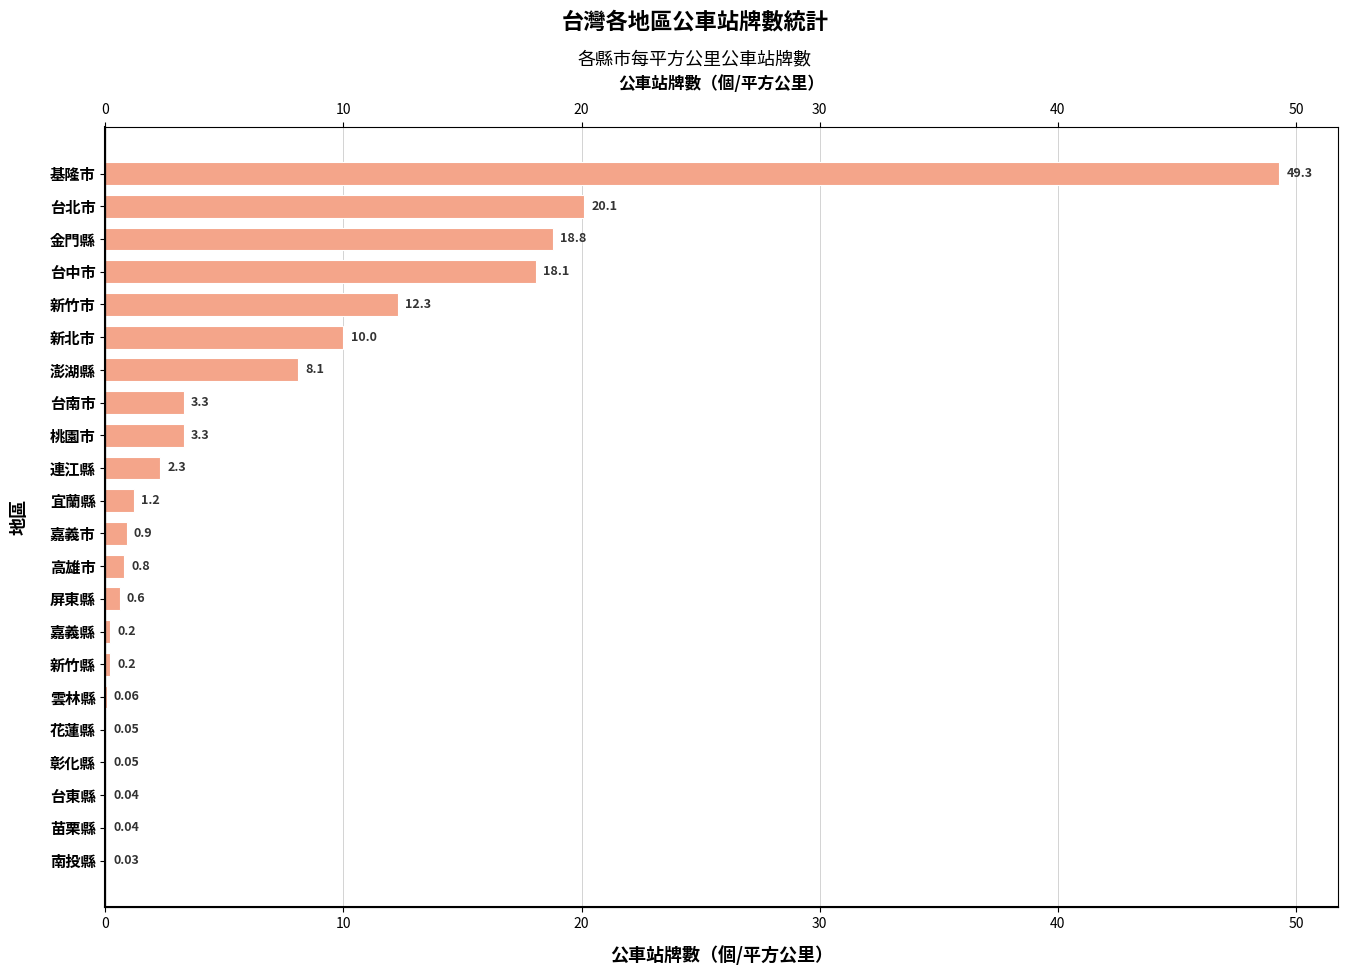

Does the chart contain stacked bars?

No